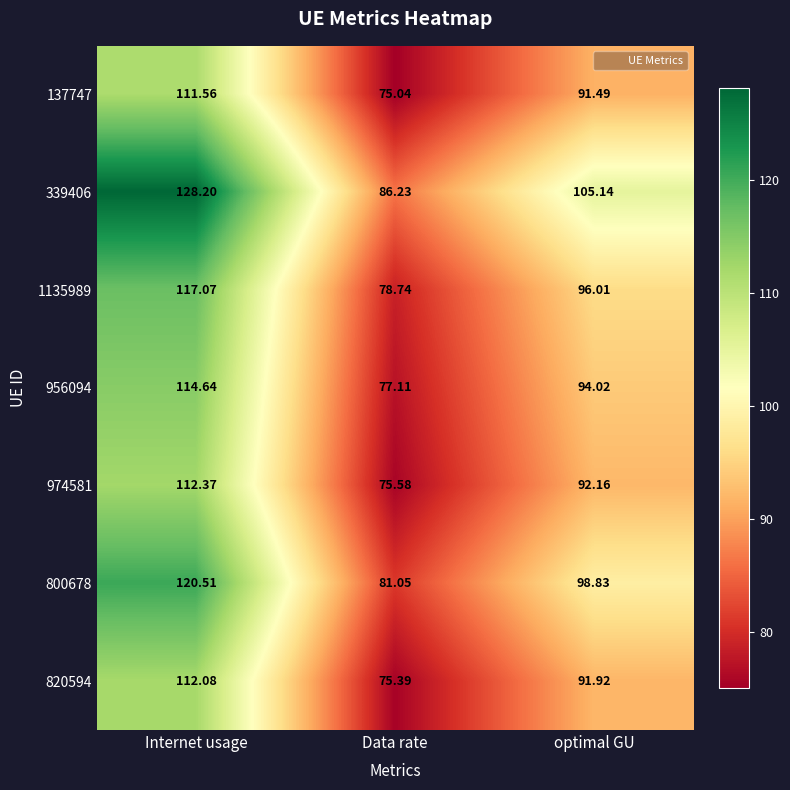

At which label does 956094 reach its peak?

Internet usage